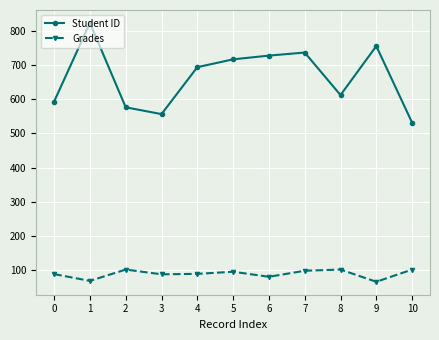

Between 3 and 5, which series saw the biggest shift?

Student ID